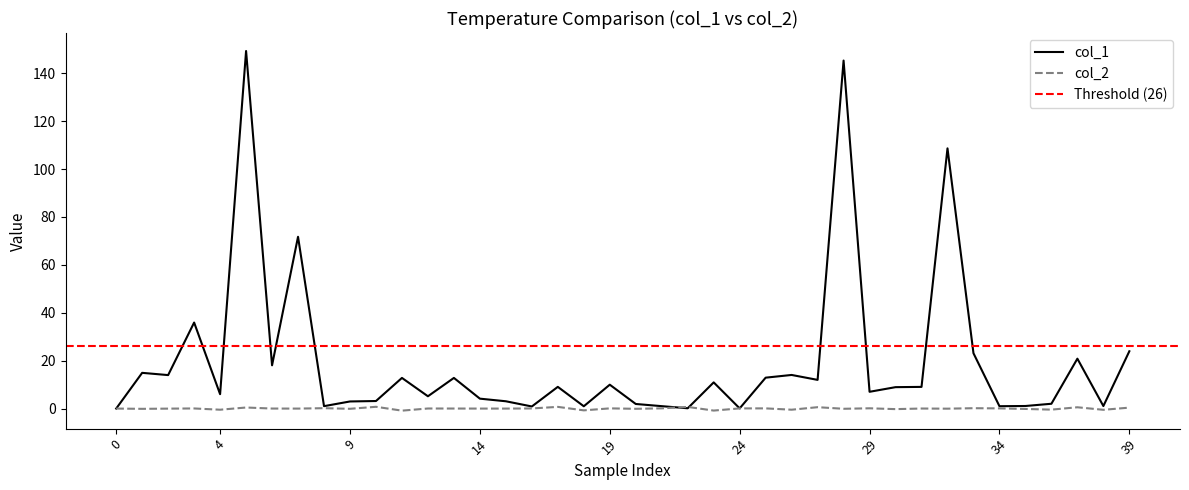

The col_1 series shows 23.9 at 39. True or false?

True